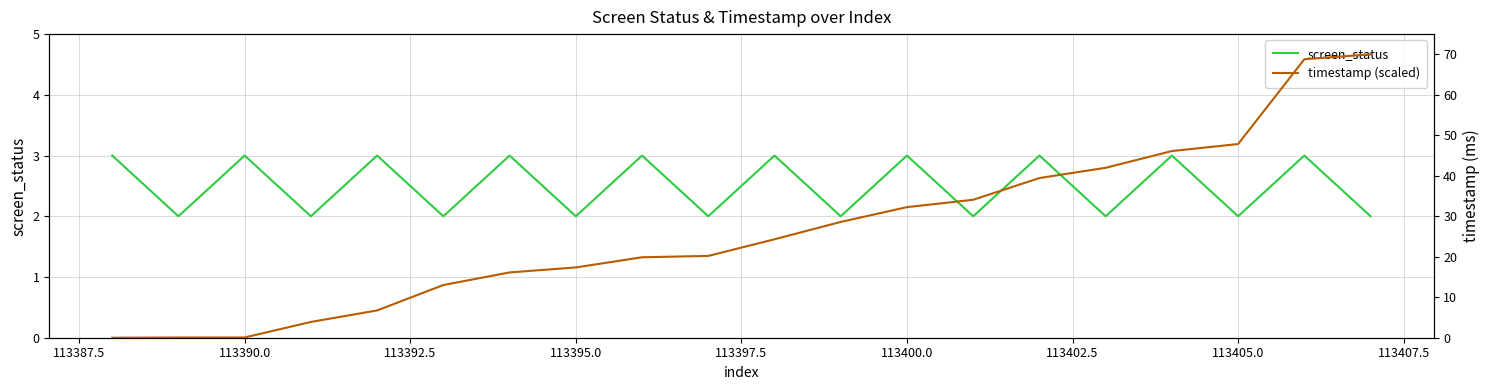

What is the approximate value of screen_status at 113390.0?

3